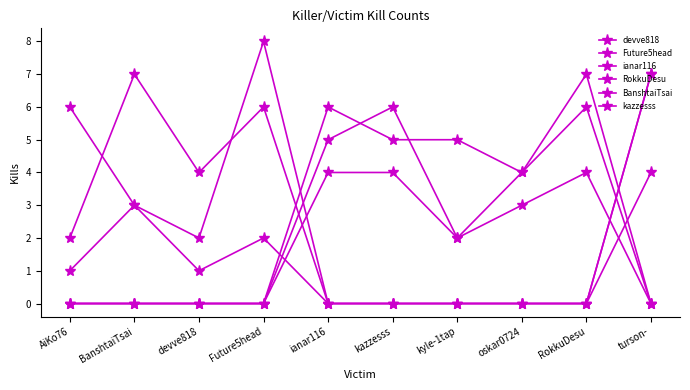

True or false: Future5head has a value of 0 at devve818.

True